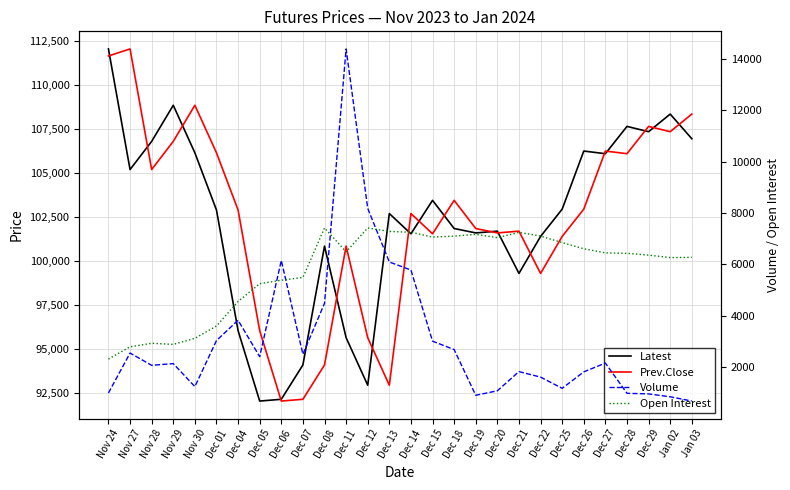

At which category does the chart reach its minimum across all series?

Jan 03